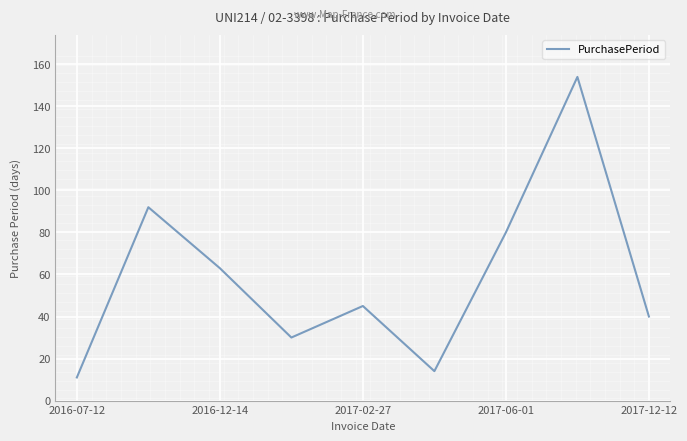

What is the difference between the second highest and minimum values?

81